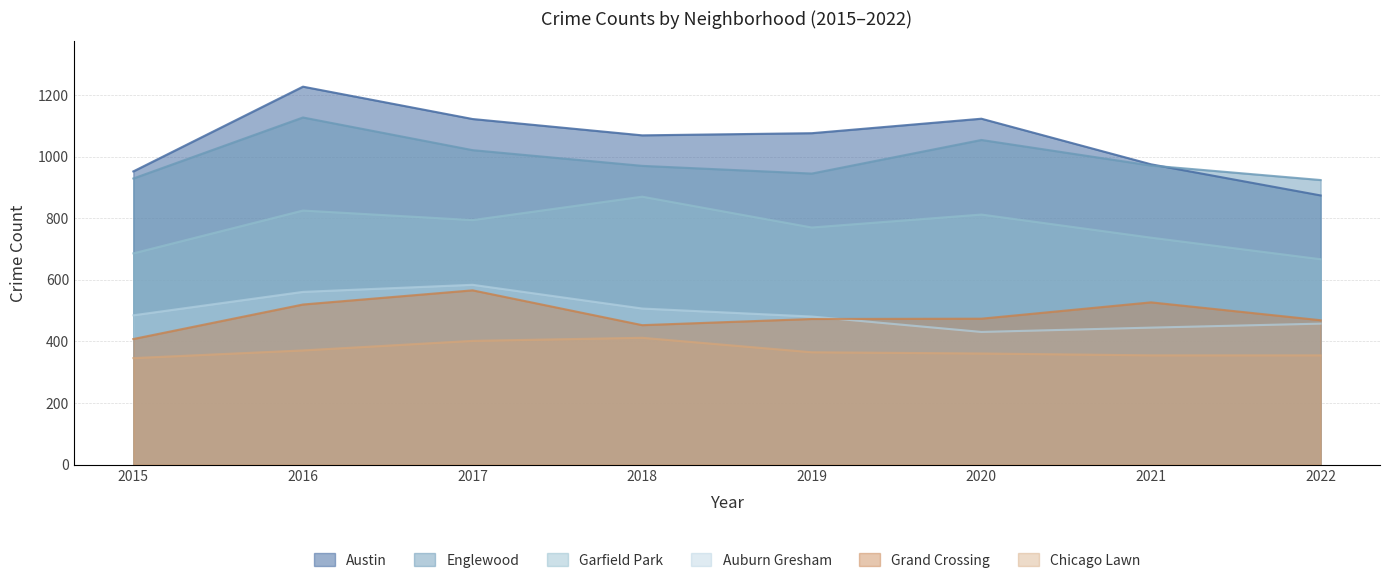

Does the chart display data point markers on the line(s)?

No